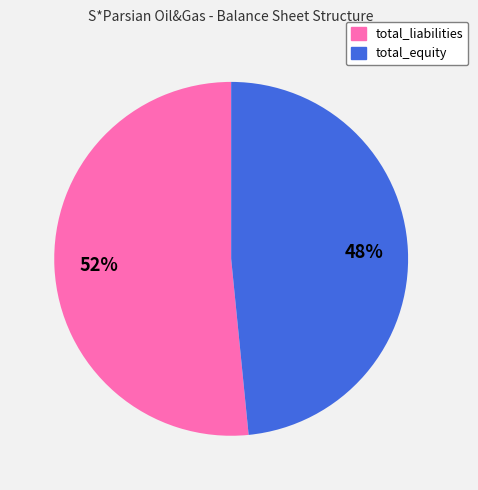

Combined, do total_equity and total_liabilities account for over 50%?

Yes